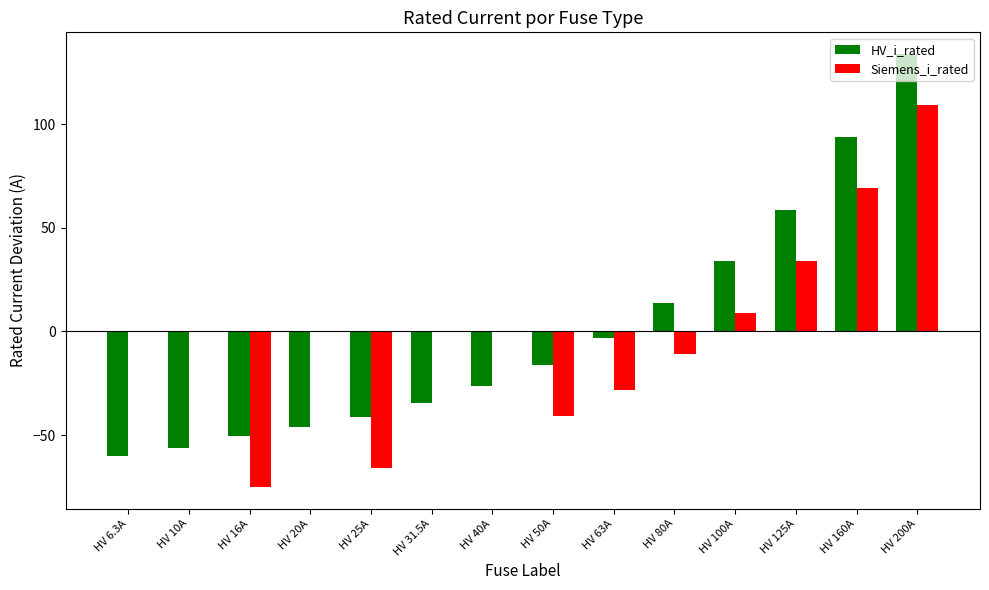

How many categories are shown in the chart?

14